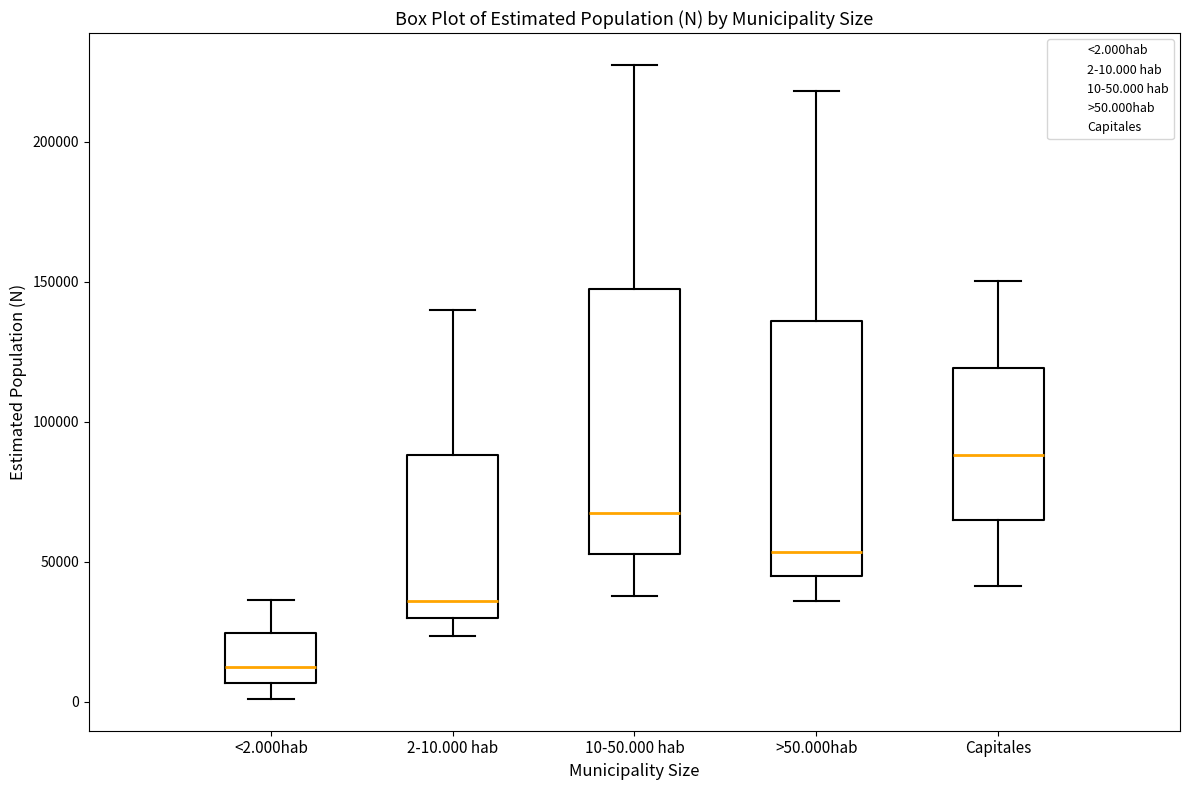

Where does the median line of the box for <2.000hab sit on the y-axis? The values are not printed on the chart, so give them approximately, as read against the axis.

10000